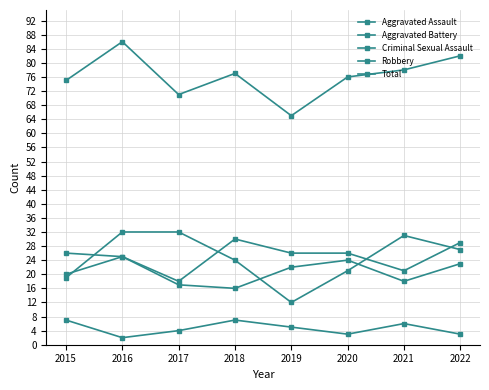

In Total, how many points are lower than both neighbors (excluding endpoints)?

2